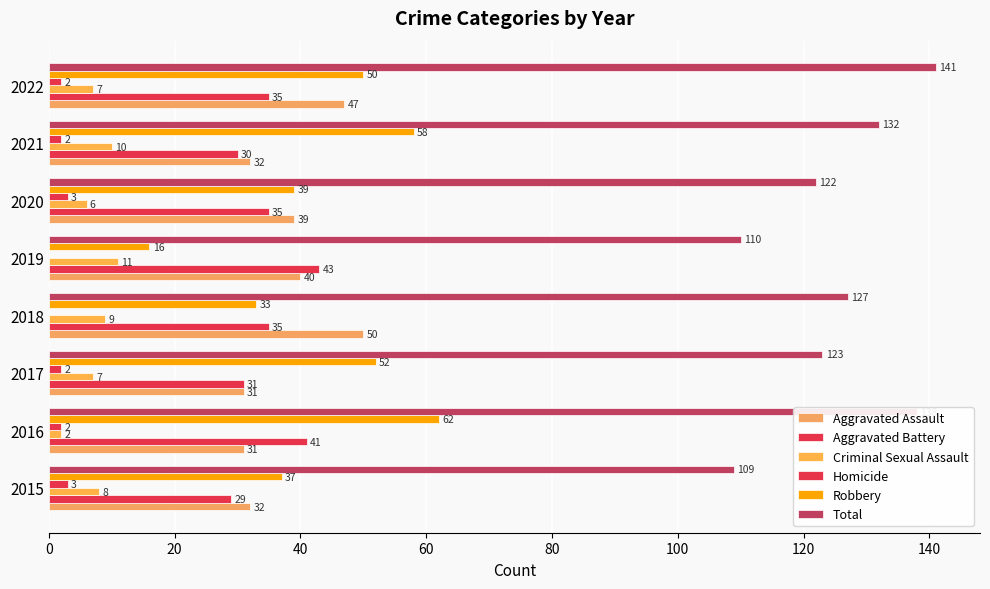

How many categories are shown in the chart?

8